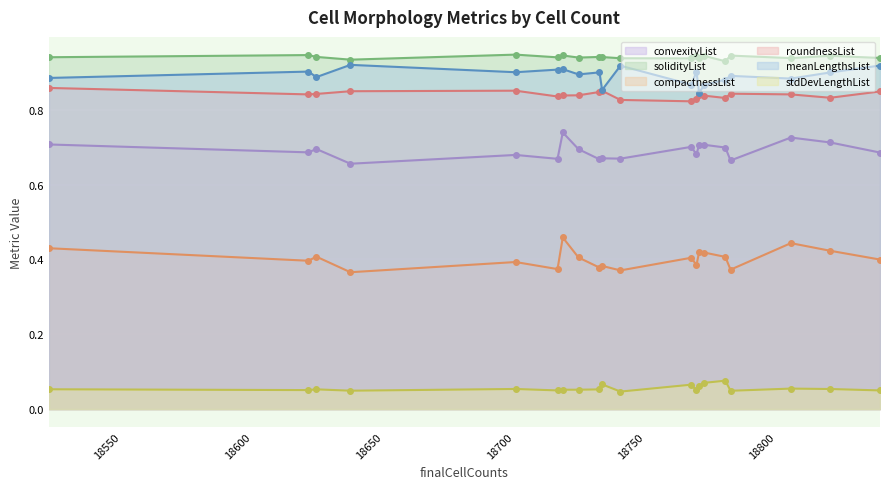

What are all the series names shown in the legend?

convexityList, solidityList, compactnessList, roundnessList, meanLengthsList, stdDevLengthList